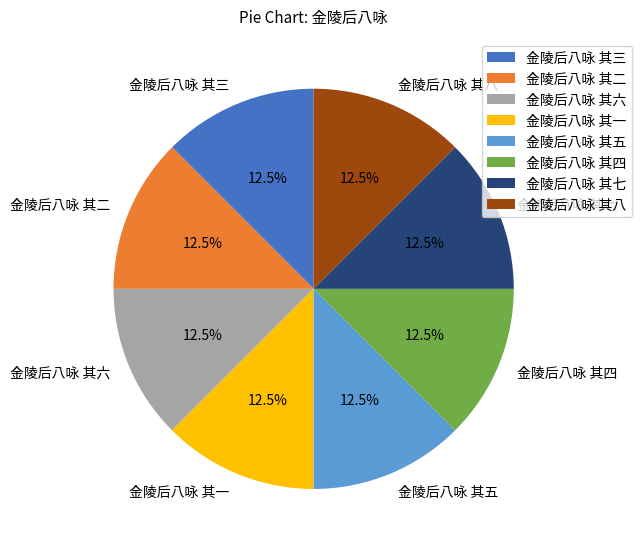

Do 金陵后八咏 其一 and 金陵后八咏 其六 together represent more than half of the pie?

No